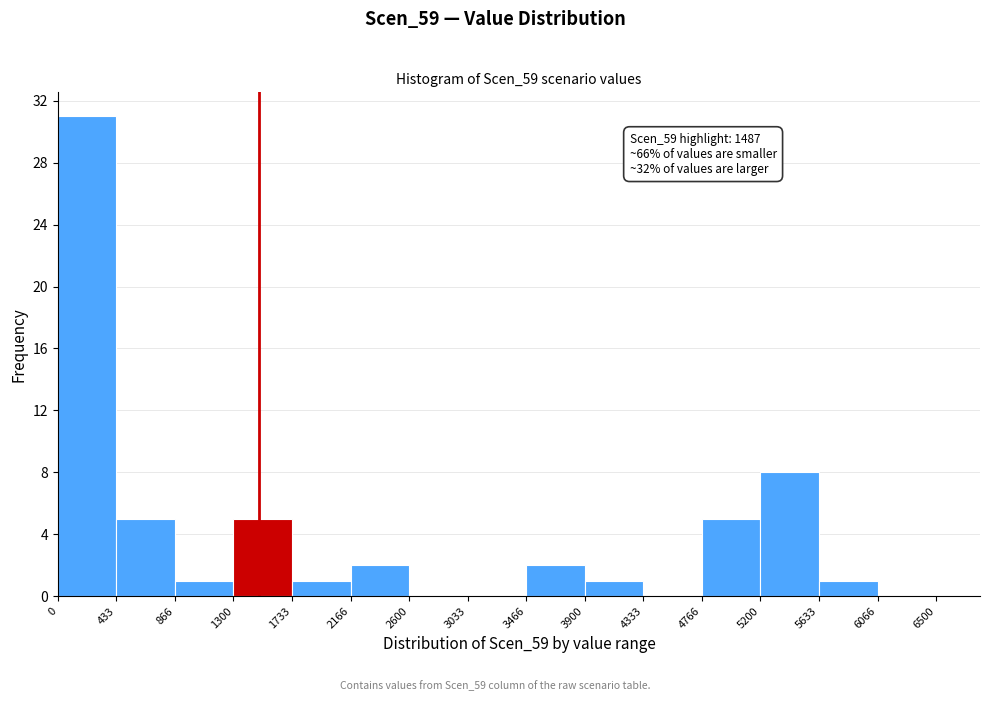

Over which range of the x-axis is the bar tallest?

0 to 433